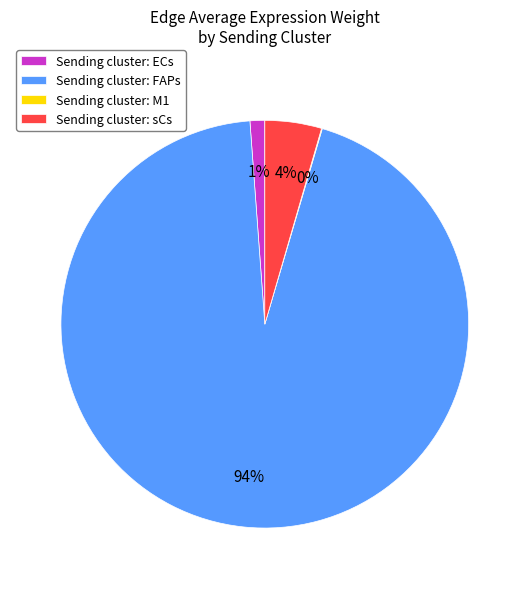

Which category has the biggest portion of the pie?

Sending cluster: FAPs